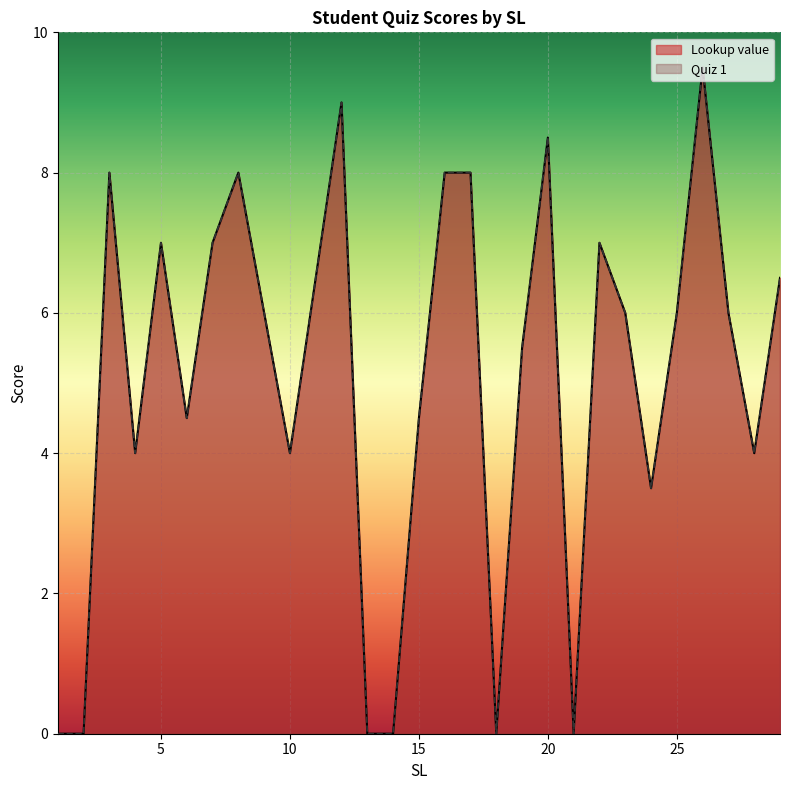

Reading left to right, extract all data points from this chart.

Lookup value: 1=0.0	2=0.0	3=8.0	4=4.0	5=7.0	6=4.5	7=7.0	8=8.0	9=6.0	10=4.0	11=6.5	12=9.0	13=0.0	14=0.0	15=4.5	16=8.0	17=8.0	18=0.0	19=5.5	20=8.5	21=0.0	22=7.0	23=6.0	24=3.5	25=6.0	26=9.5	27=6.0	28=4.0	29=6.5
Quiz 1: 1=0.0	2=0.0	3=8.0	4=4.0	5=7.0	6=4.5	7=7.0	8=8.0	9=6.0	10=4.0	11=6.5	12=9.0	13=0.0	14=0.0	15=4.5	16=8.0	17=8.0	18=0.0	19=5.5	20=8.5	21=0.0	22=7.0	23=6.0	24=3.5	25=6.0	26=9.5	27=6.0	28=4.0	29=6.5